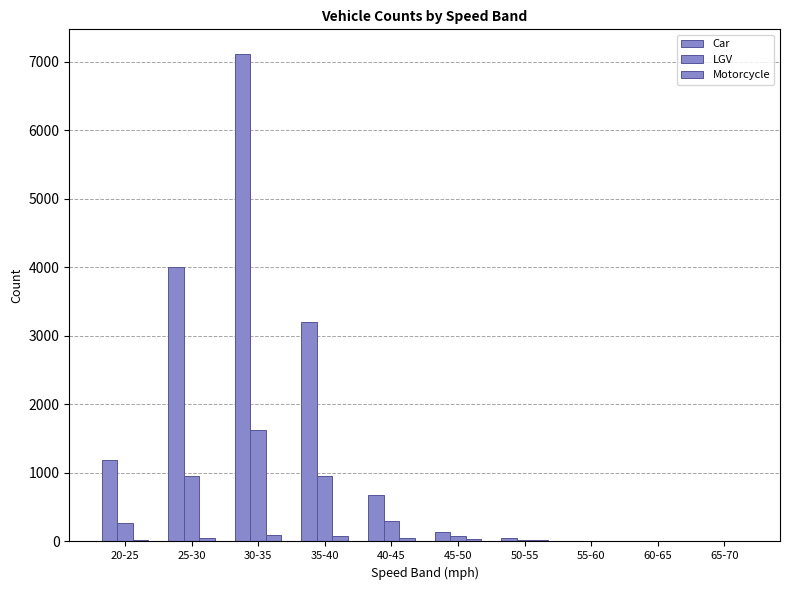

How many categories are shown in the chart?

10